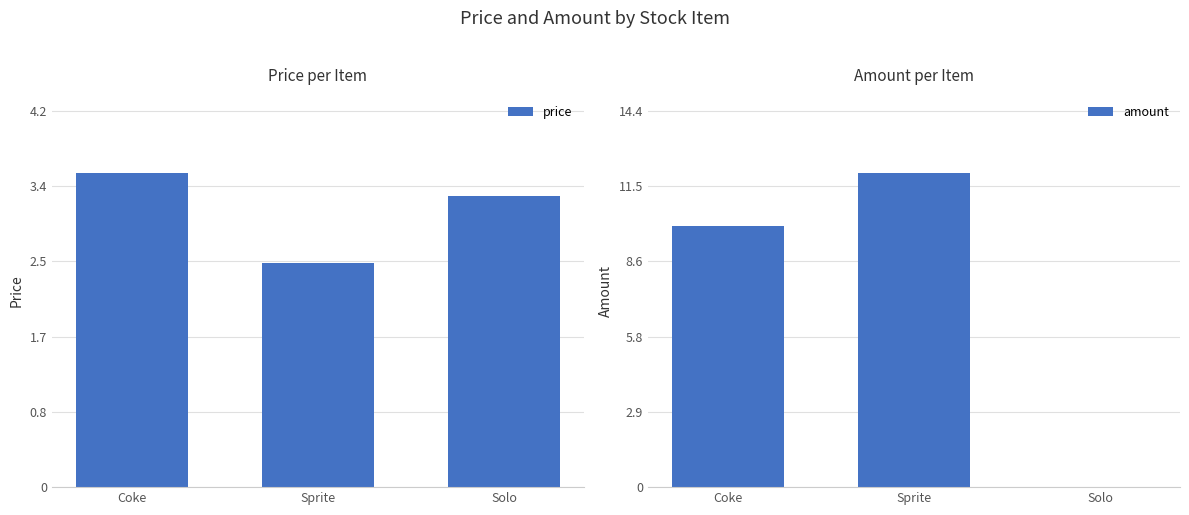

Count the price values in the range 2 to 3.

1